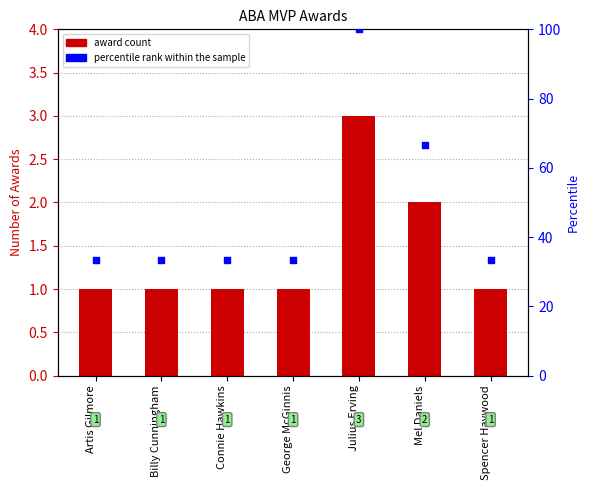

Which series has the largest total across all categories?

percentile rank within the sample